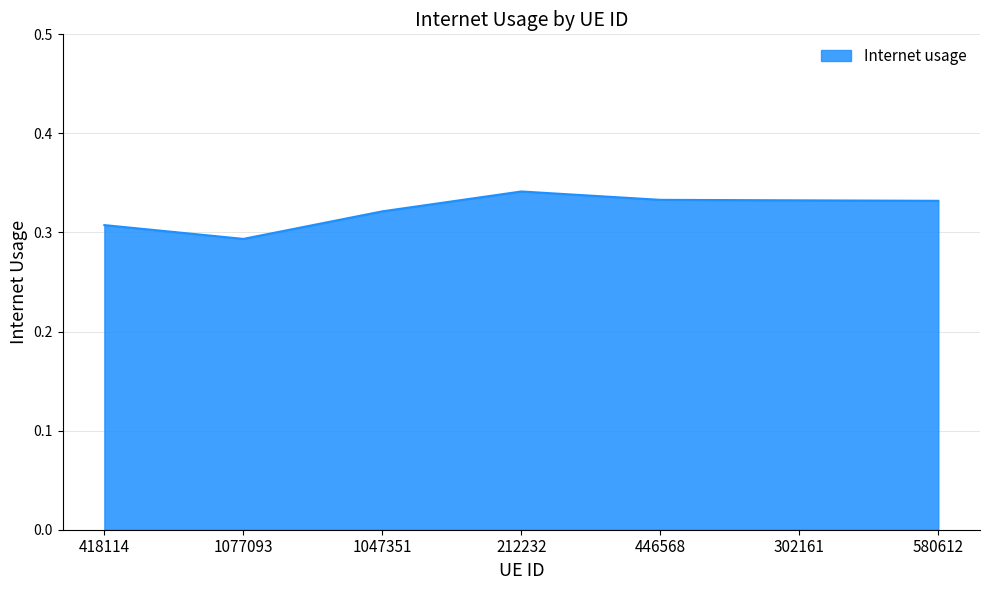

What position from the left is 212232?

4